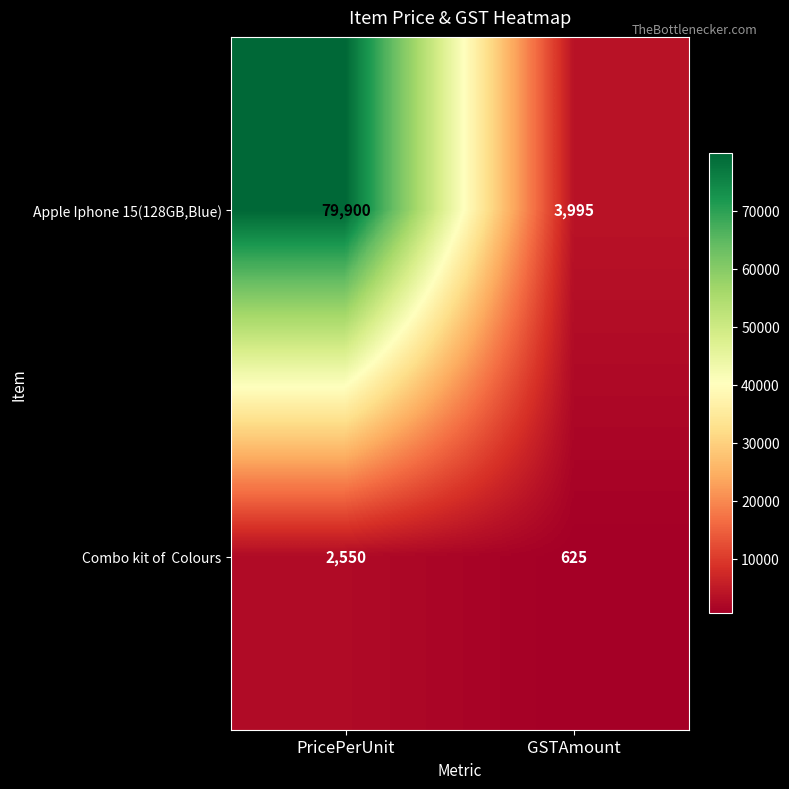

What is the total value across all series at PricePerUnit?

82450